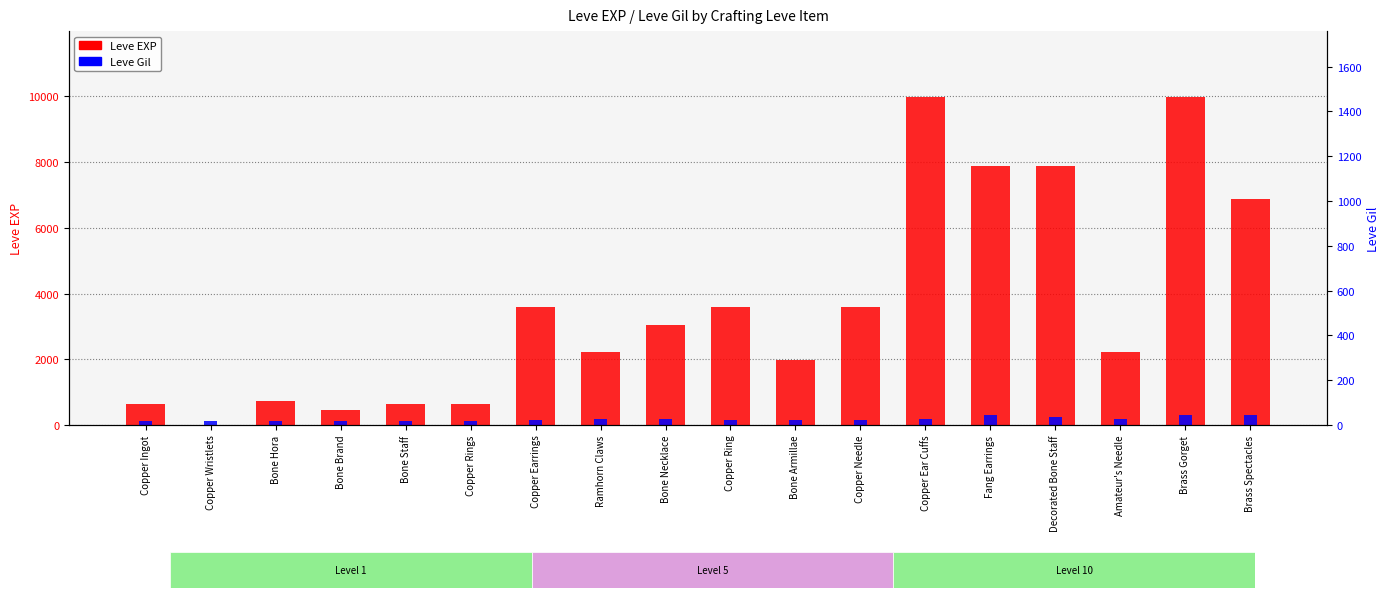

What is the label of the 4th bar from the left?

Bone Brand